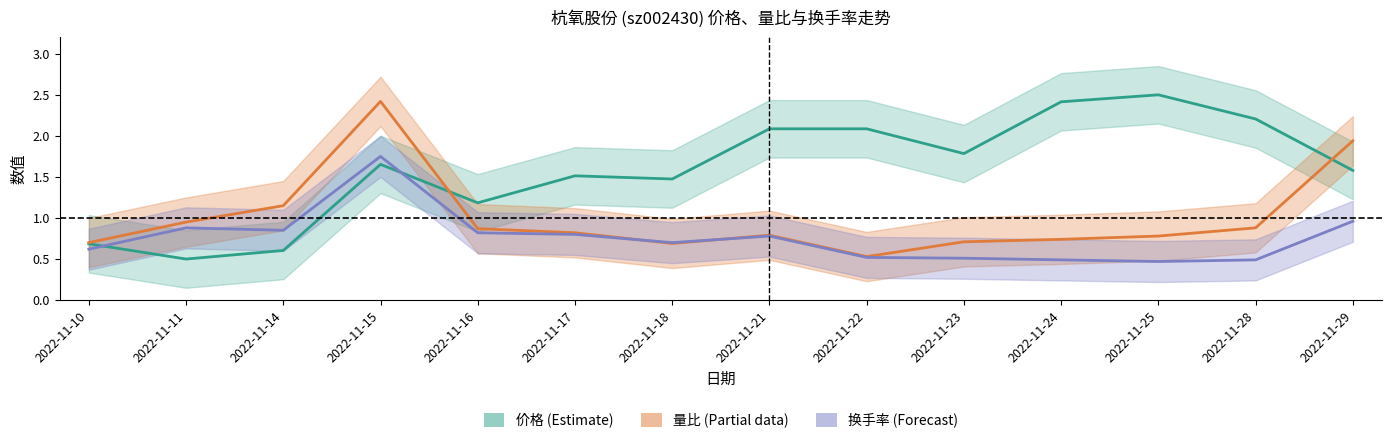

Reading left to right, extract all data points from this chart.

价格: 2022-11-10=0.7	2022-11-11=0.5	2022-11-14=0.6	2022-11-15=1.7	2022-11-16=1.2	2022-11-17=1.5	2022-11-18=1.5	2022-11-21=2.1	2022-11-22=2.1	2022-11-23=1.8	2022-11-24=2.4	2022-11-25=2.5	2022-11-28=2.2	2022-11-29=1.6
量比: 2022-11-10=0.7	2022-11-11=0.9	2022-11-14=1.1	2022-11-15=2.4	2022-11-16=0.9	2022-11-17=0.8	2022-11-18=0.7	2022-11-21=0.8	2022-11-22=0.5	2022-11-23=0.7	2022-11-24=0.7	2022-11-25=0.8	2022-11-28=0.9	2022-11-29=1.9
换手率: 2022-11-10=0.6	2022-11-11=0.9	2022-11-14=0.8	2022-11-15=1.8	2022-11-16=0.8	2022-11-17=0.8	2022-11-18=0.7	2022-11-21=0.8	2022-11-22=0.5	2022-11-23=0.5	2022-11-24=0.5	2022-11-25=0.5	2022-11-28=0.5	2022-11-29=1.0